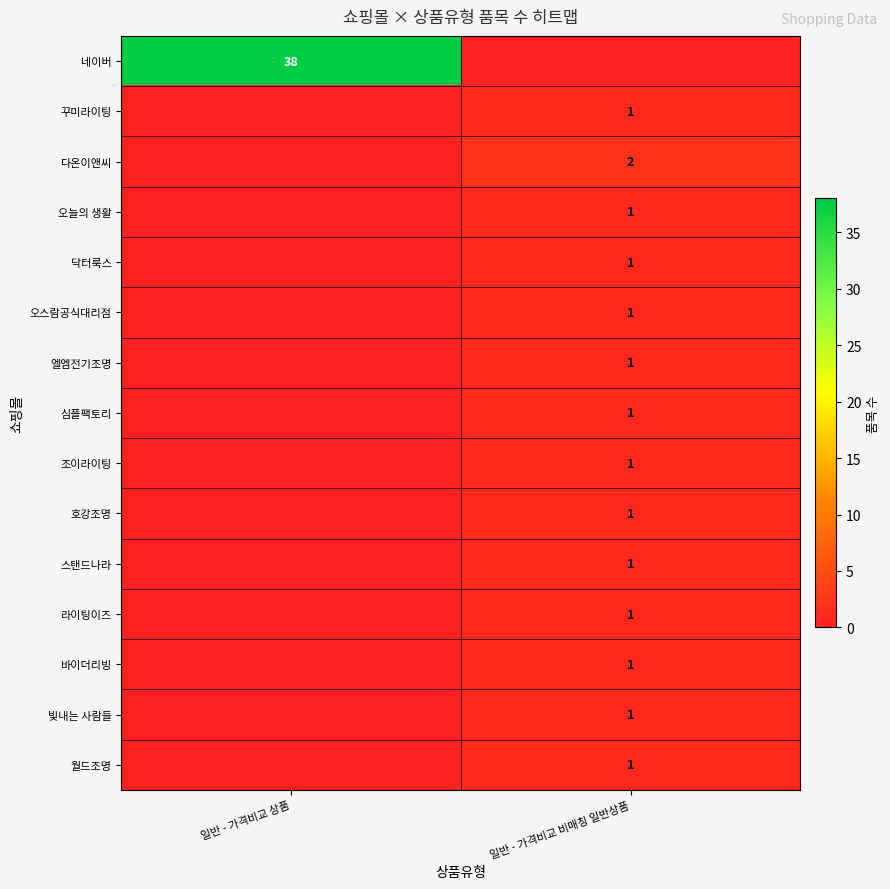

Is it true that 네이버 equals 38 at 일반 - 가격비교 상품?

True